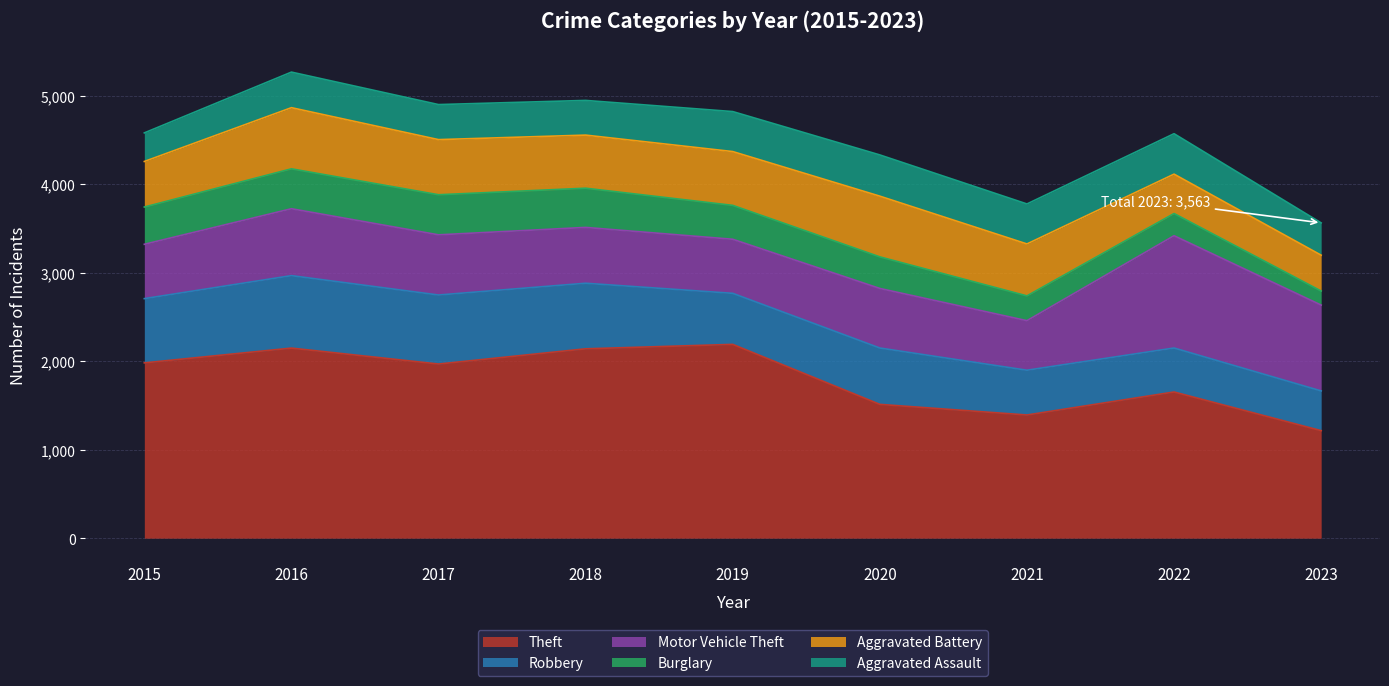

What is the average value of the Robbery series?

637